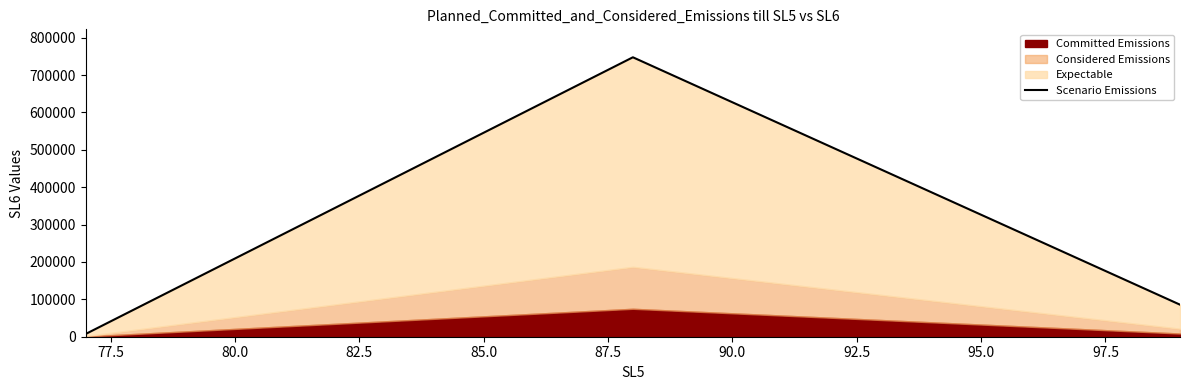

What is the difference between the maximum and minimum values?

739964